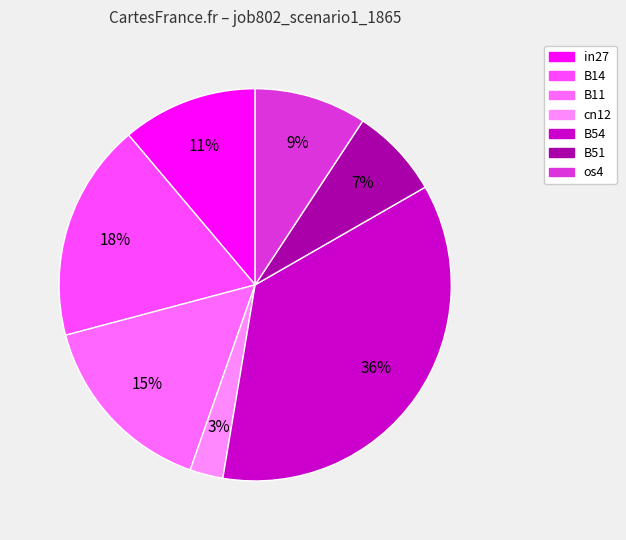

Count the number of slices in the pie.

7